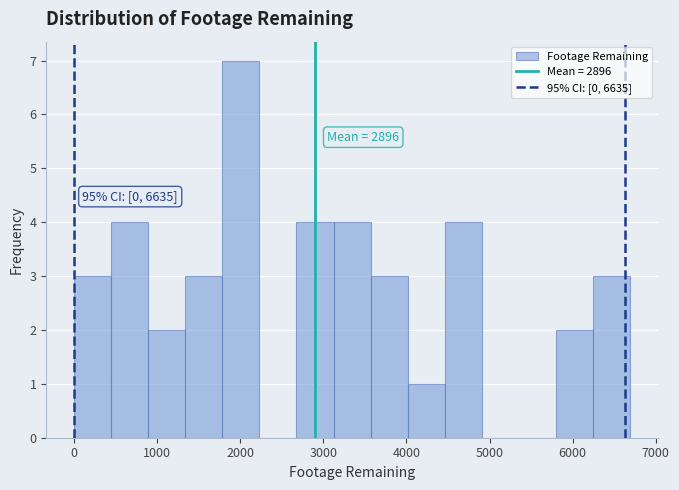

Over which range of the x-axis is the bar tallest?

1800 to 2200